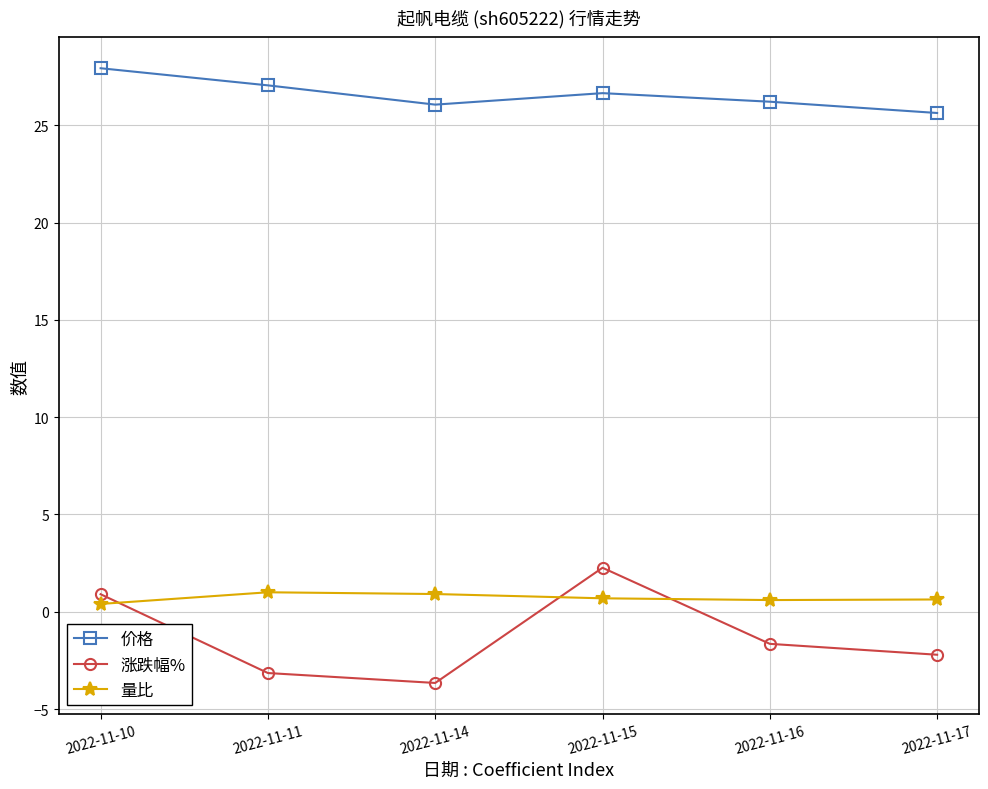

True or false: 涨跌幅% has a value of -1.6 at 2022-11-16.

True